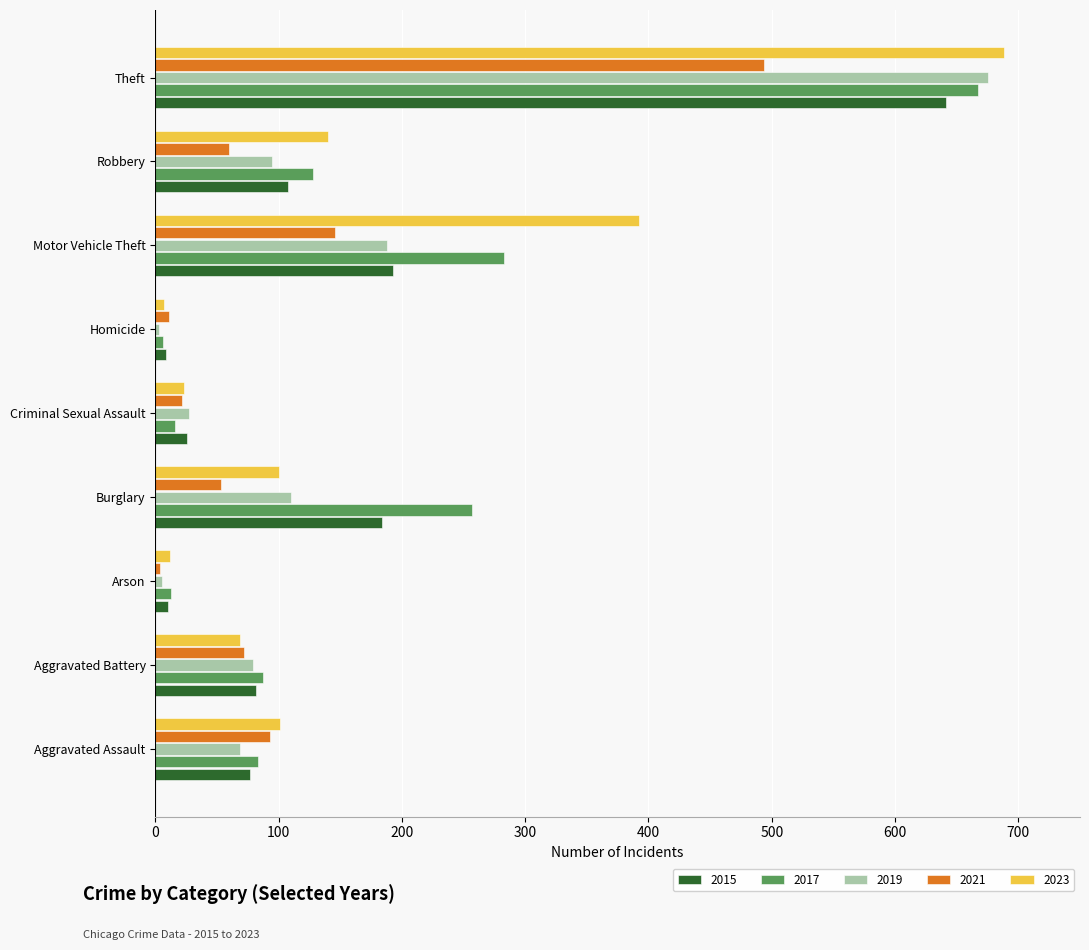

Is it true that 2021 equals 146 at Motor Vehicle Theft?

True